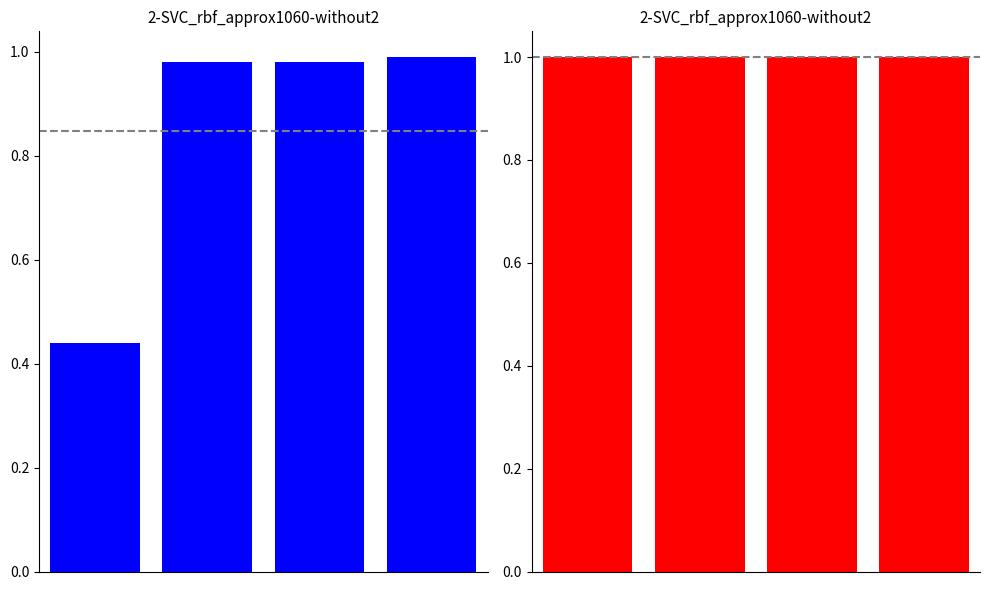

What is the value of the similarity bar at the 3rd from the left?

1.0